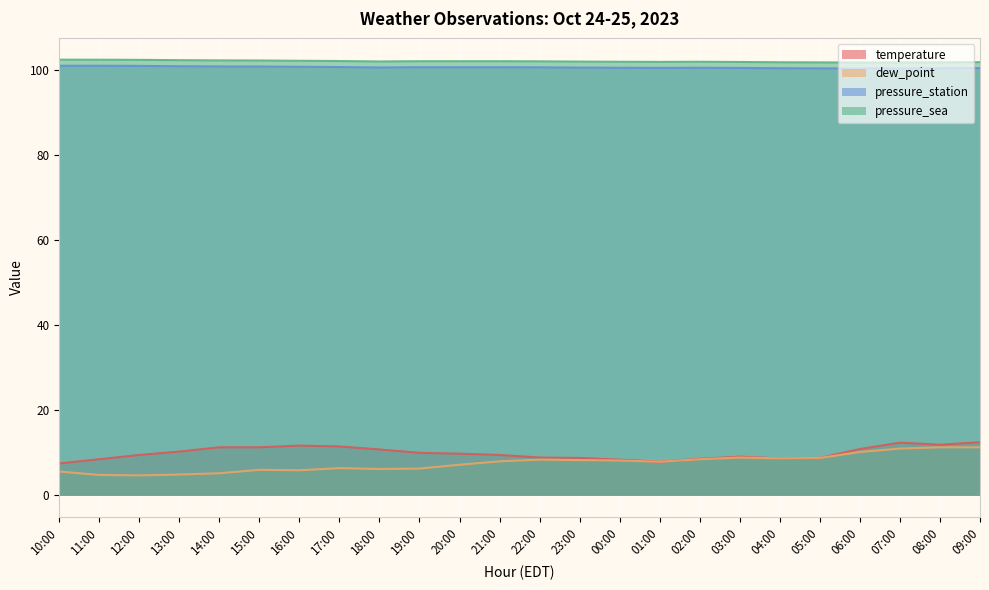

Which series has the largest range (max minus min)?

dew_point